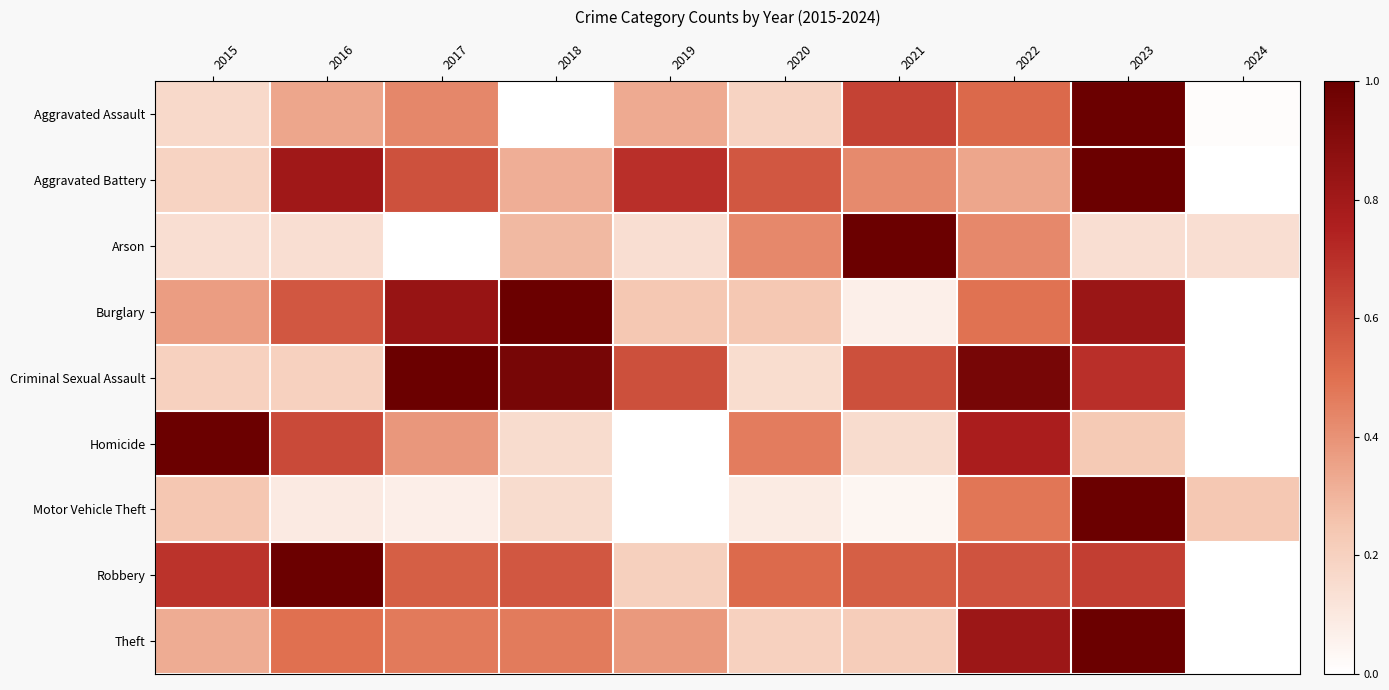

Reading left to right, what are all the values shown in this chart?

Aggravated Assault: 2015=0.2	2016=0.3	2017=0.4	2018=0.0	2019=0.3	2020=0.2	2021=0.6	2022=0.5	2023=1.0	2024=0.0
Aggravated Battery: 2015=0.2	2016=0.8	2017=0.6	2018=0.3	2019=0.7	2020=0.6	2021=0.4	2022=0.3	2023=1.0	2024=0.0
Arson: 2015=0.1	2016=0.1	2017=0.0	2018=0.3	2019=0.1	2020=0.4	2021=1.0	2022=0.4	2023=0.1	2024=0.1
Burglary: 2015=0.4	2016=0.6	2017=0.8	2018=1.0	2019=0.2	2020=0.2	2021=0.1	2022=0.5	2023=0.8	2024=0.0
Criminal Sexual Assault: 2015=0.2	2016=0.2	2017=1.0	2018=0.9	2019=0.6	2020=0.1	2021=0.6	2022=0.9	2023=0.7	2024=0.0
Homicide: 2015=1.0	2016=0.6	2017=0.4	2018=0.2	2019=0.0	2020=0.5	2021=0.2	2022=0.8	2023=0.2	2024=0.0
Motor Vehicle Theft: 2015=0.2	2016=0.1	2017=0.1	2018=0.2	2019=0.0	2020=0.1	2021=0.0	2022=0.5	2023=1.0	2024=0.2
Robbery: 2015=0.7	2016=1.0	2017=0.6	2018=0.6	2019=0.2	2020=0.5	2021=0.6	2022=0.6	2023=0.7	2024=0.0
Theft: 2015=0.3	2016=0.5	2017=0.5	2018=0.5	2019=0.4	2020=0.2	2021=0.2	2022=0.8	2023=1.0	2024=0.0